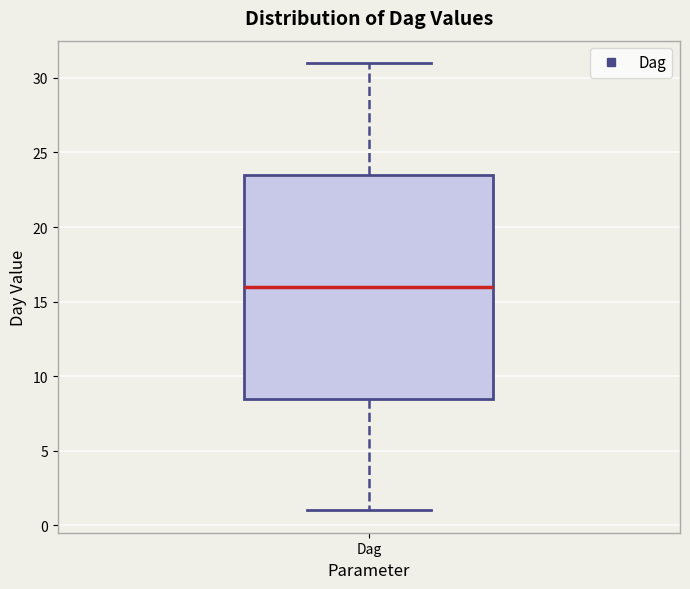

Where does the upper whisker of the box for Dag end on the y-axis? The values are not printed on the chart, so give them approximately, as read against the axis.

31.0